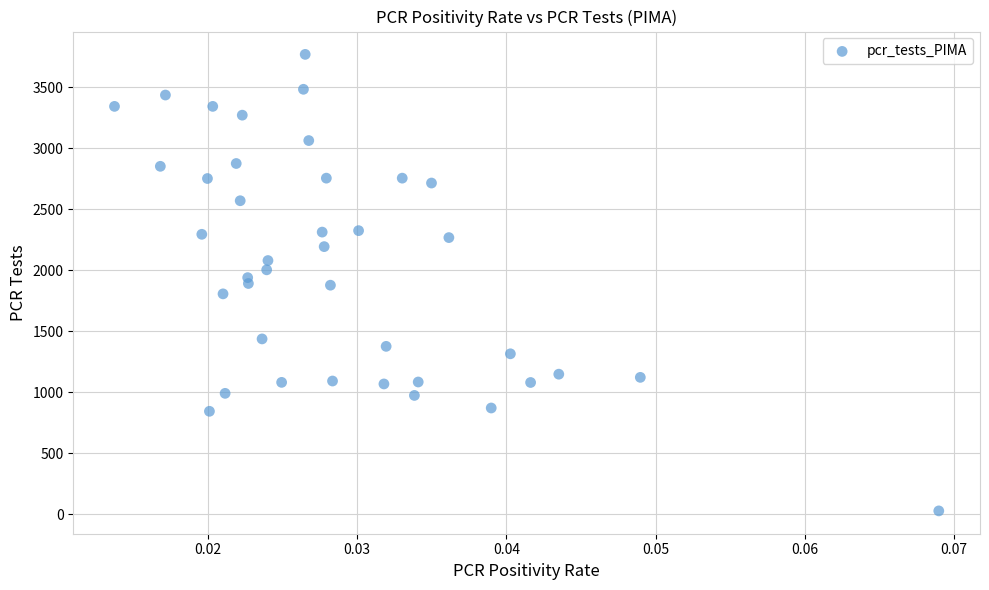

What is the range of Y values (max minus min)?

3740